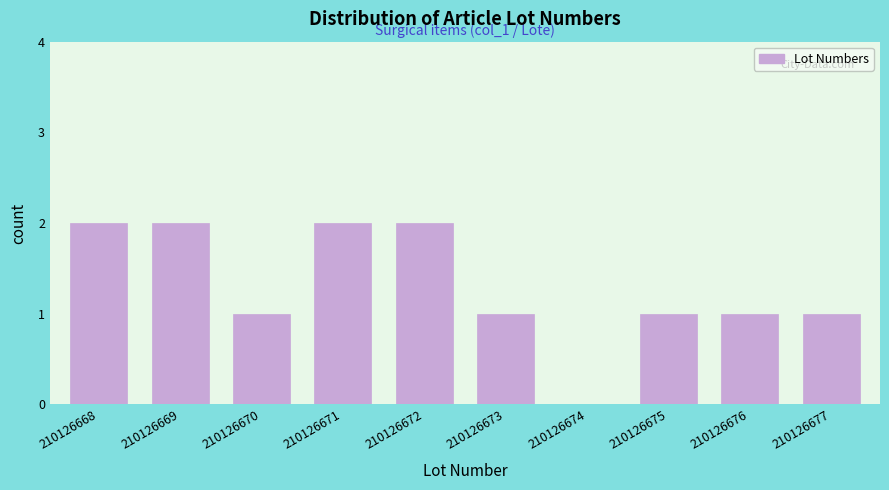

Reading left to right, extract all data points from this chart.

210126668=2	210126669=2	210126670=1	210126671=2	210126672=2	210126673=1	210126674=0	210126675=1	210126676=1	210126677=1